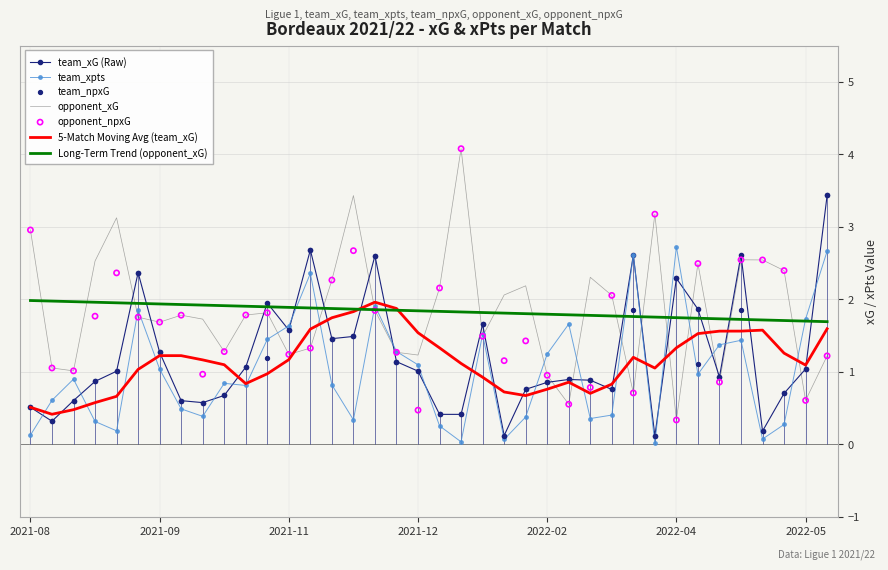

At how many categories does at least one series exceed 1?

38